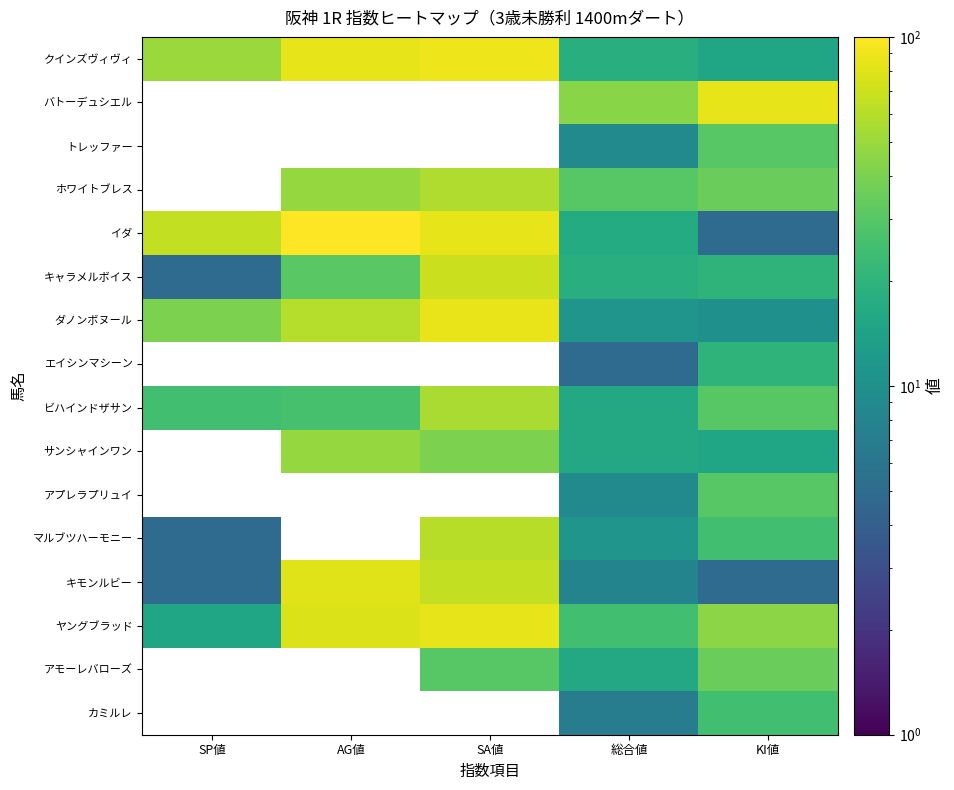

What is the difference between the maximum and minimum values in the ビハインドザサン series?

40.0